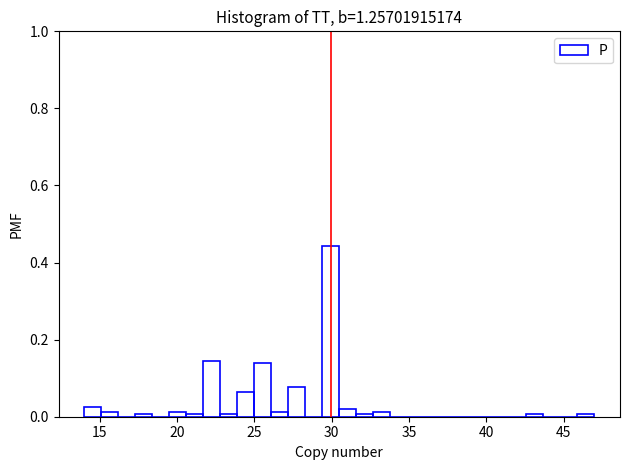

Around what value on the x-axis is the tallest bar? Give the approximate position of its centre, as read against the axis.

30.0